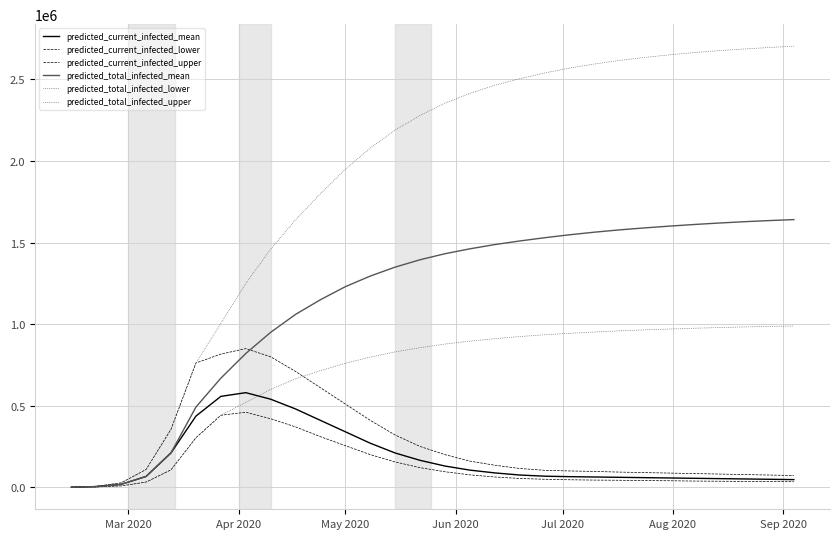

What is the value of the predicted_current_infected_mean point at the 21st from the left?

65000